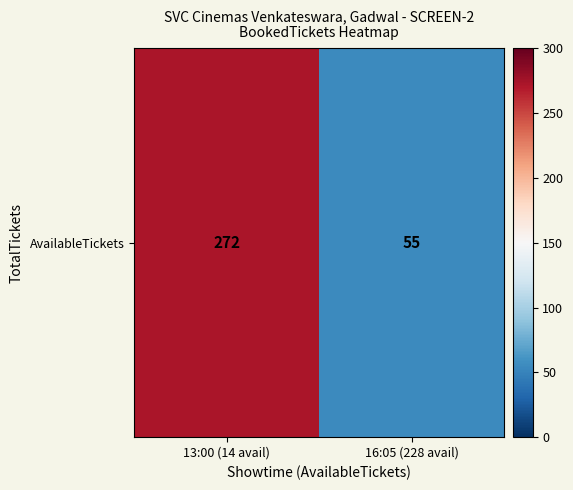

How many values are between 55 and 272?

2